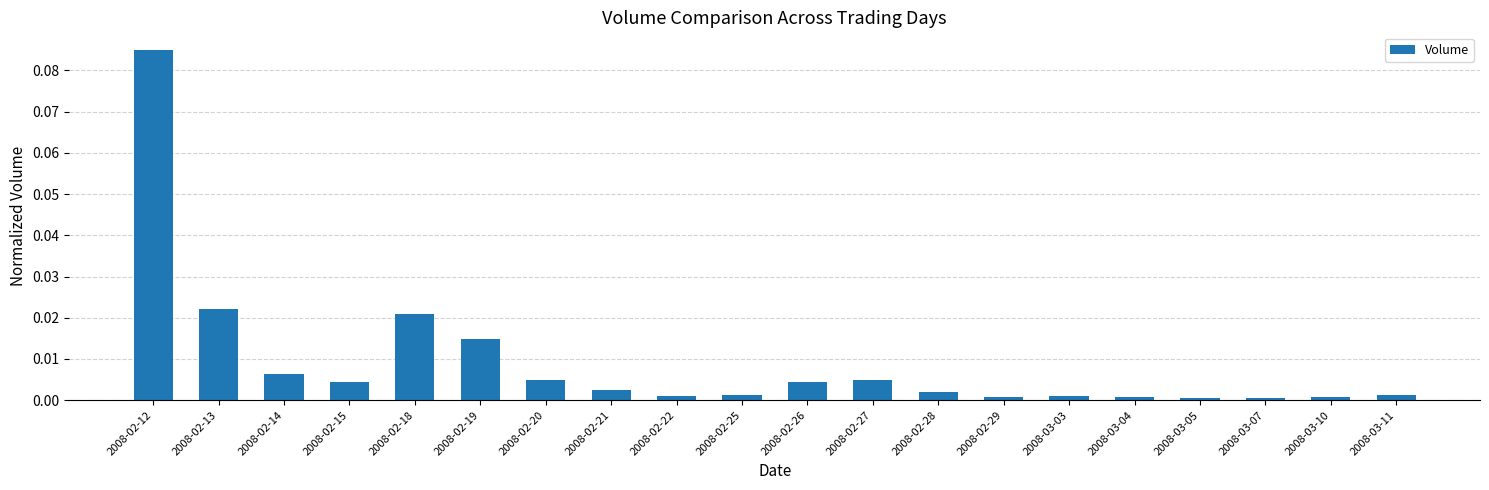

The value at 2008-02-26 is 0.0. True or false?

True